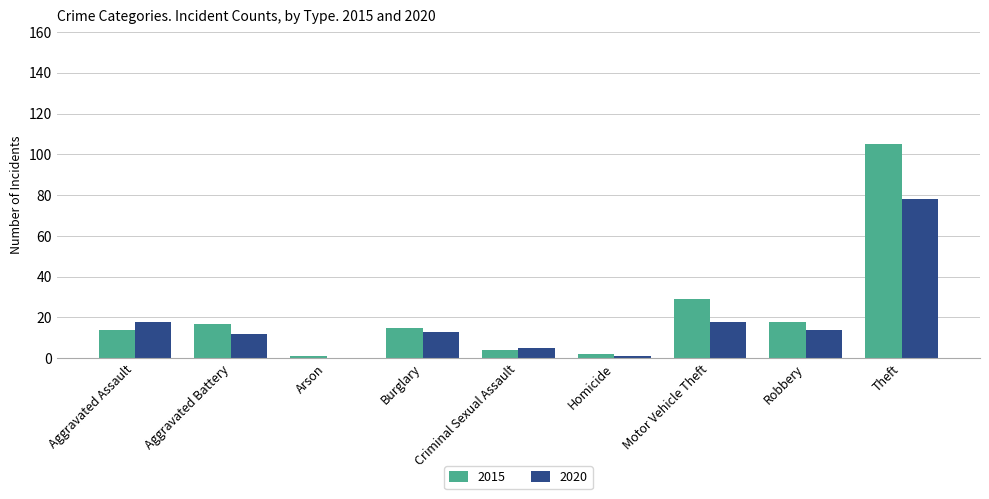

Are the bars grouped side by side (vs. stacked)?

Yes